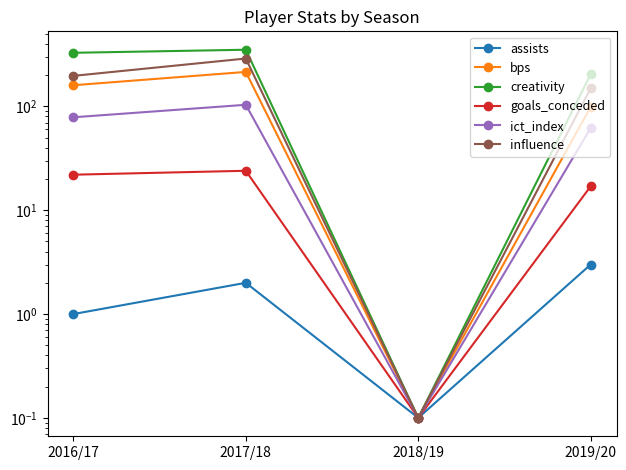

True or false: goals_conceded and ict_index intersect in this chart.

False